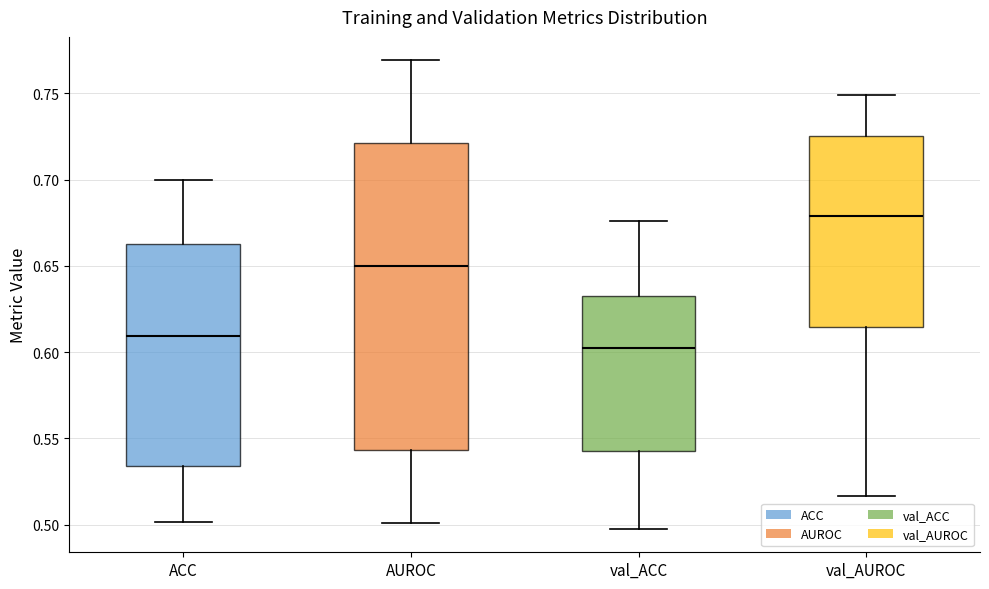

Reading left to right, read every box against the y-axis: the position of its median line, the range the box covers, and the ends of its whiskers. The values are not printed on the chart, so give them approximately, as read against the axis.

ACC: median 0.610, box 0.535 to 0.665, whiskers 0.500 to 0.700
AUROC: median 0.650, box 0.545 to 0.720, whiskers 0.500 to 0.770
val_ACC: median 0.600, box 0.545 to 0.635, whiskers 0.500 to 0.675
val_AUROC: median 0.680, box 0.615 to 0.725, whiskers 0.515 to 0.750